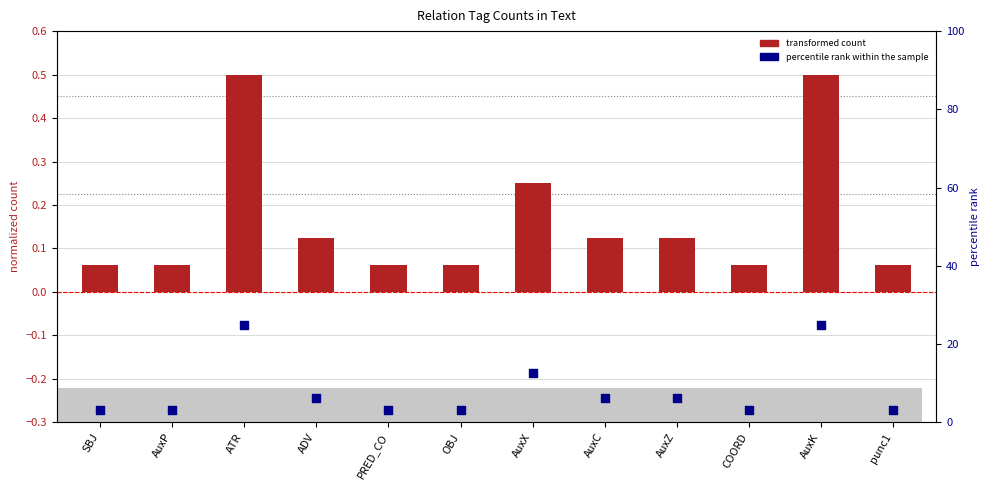

At which category is the sum across all series the highest?

ATR